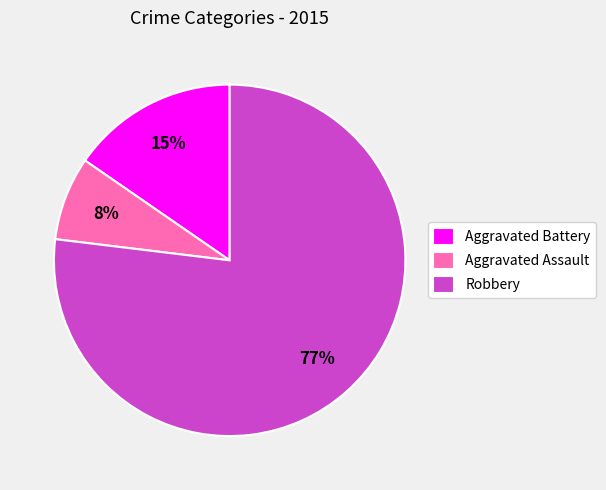

Which slice represents more than half of the pie?

Robbery